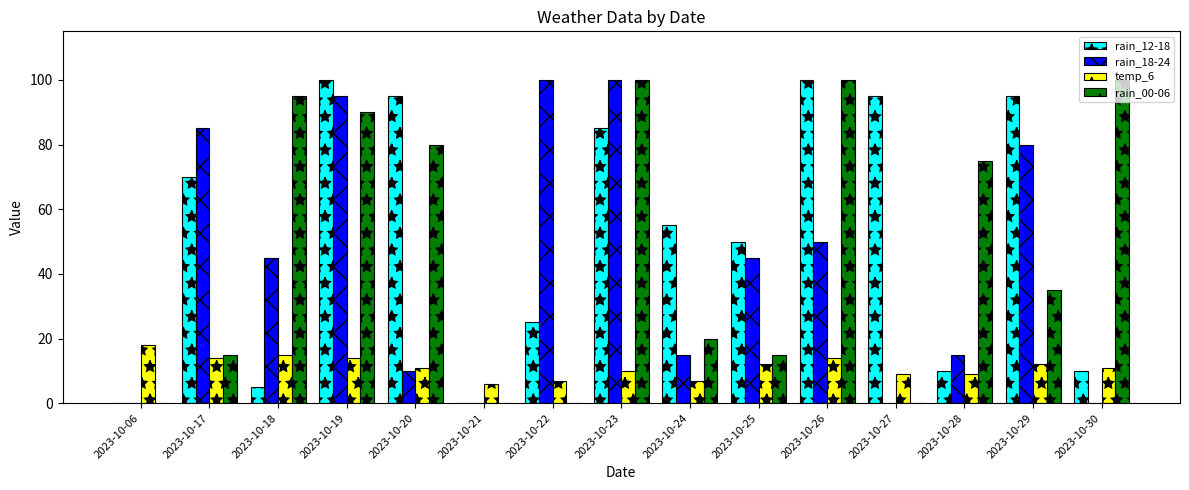

Is it true that rain_12-18 equals 25 at 2023-10-22?

True